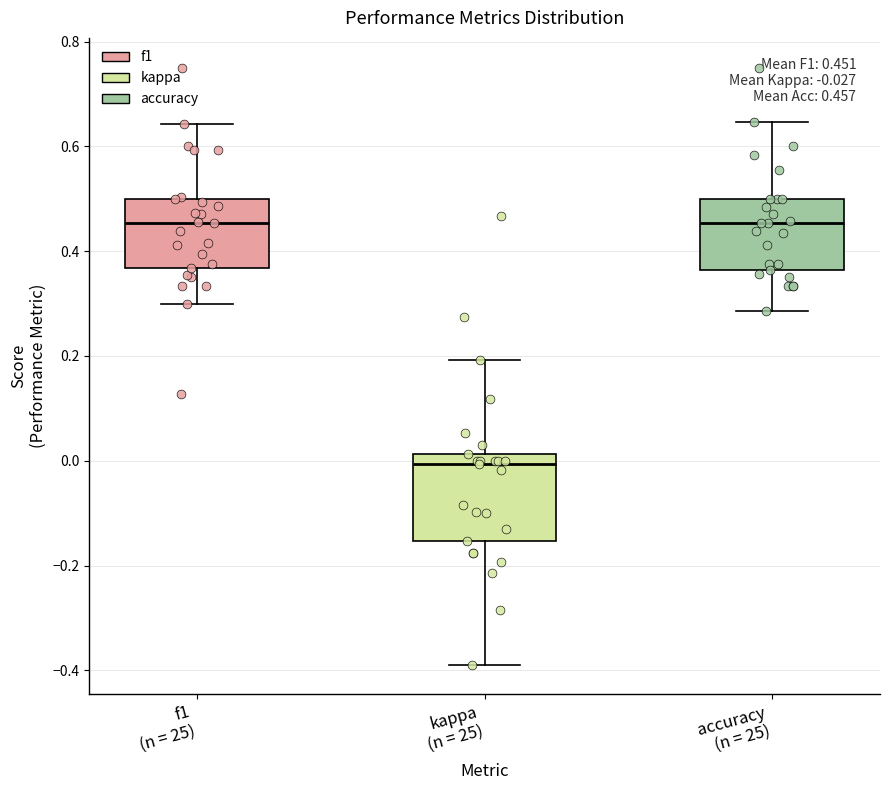

Which box is the tallest, from its lower edge to its upper edge?

kappa (n = 25)